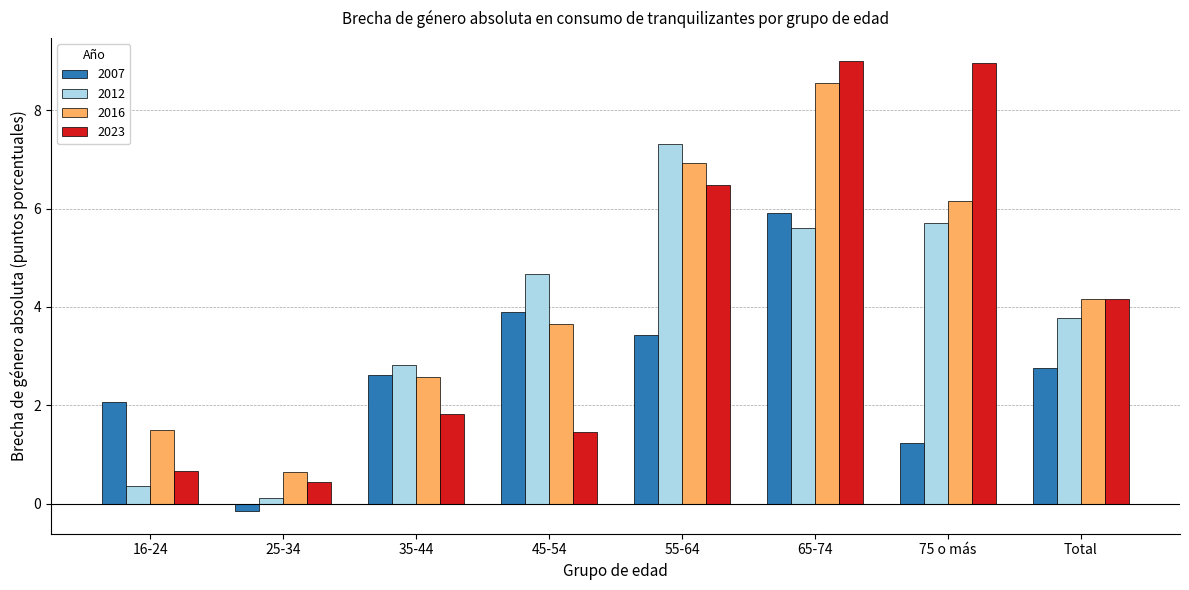

Where does the 2023 series first go above 4?

55-64